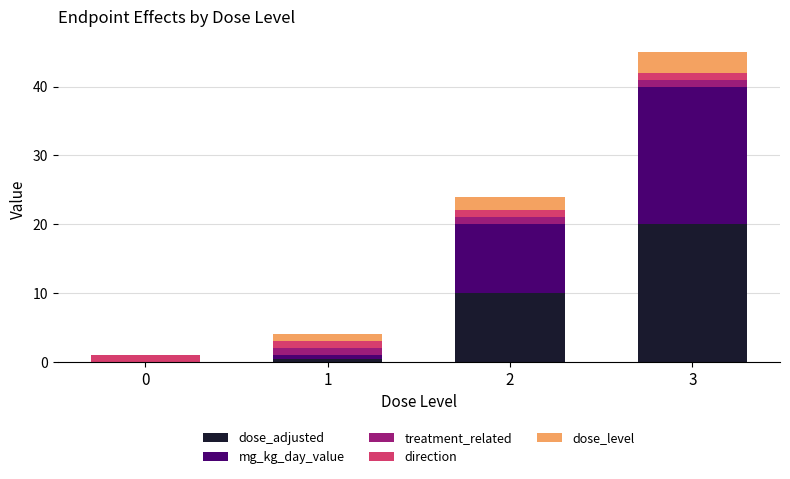

Reading left to right, list the values for the dose_adjusted series.

0=0.0	1=0.5	2=10.0	3=20.0